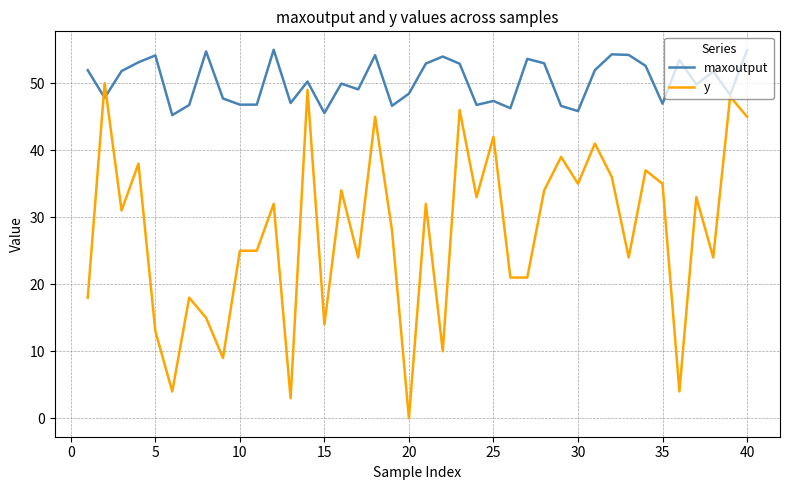

At how many categories does at least one series exceed 40?

40